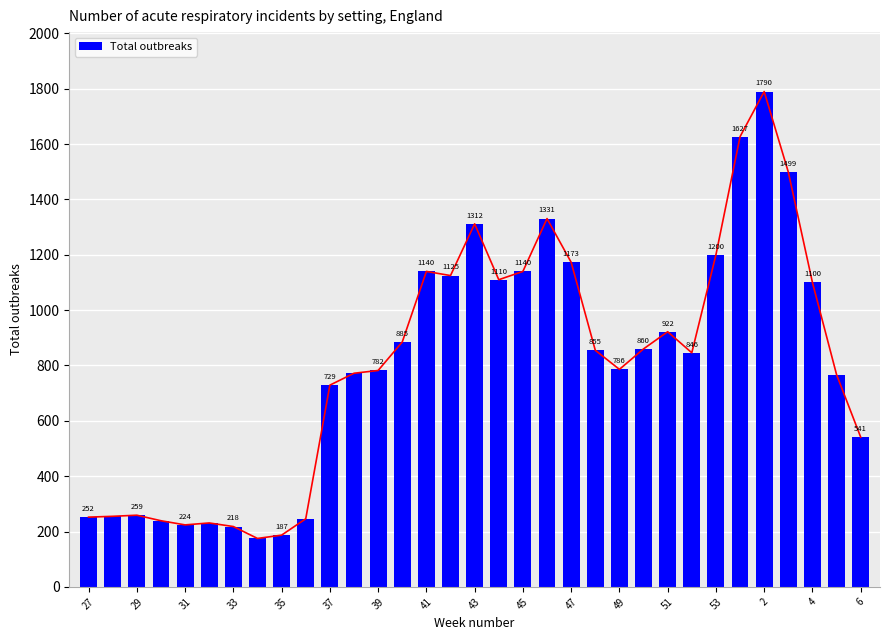

What is the minimum value shown in the chart?

175